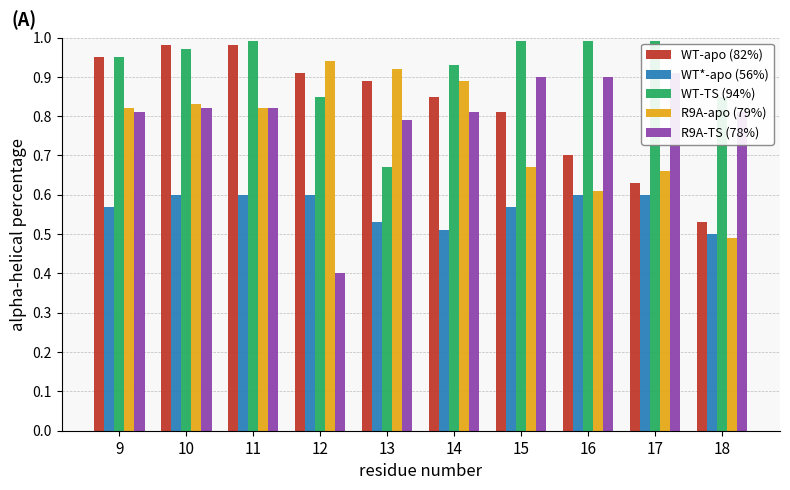

Reading left to right, list all the values displayed in this chart.

WT-apo (82%): 0.9	1.0	1.0	0.9	0.9	0.8	0.8	0.7	0.6	0.5
WT*-apo (56%): 0.6	0.6	0.6	0.6	0.5	0.5	0.6	0.6	0.6	0.5
WT-TS (94%): 0.9	1.0	1.0	0.8	0.7	0.9	1.0	1.0	1.0	0.8
R9A-apo (79%): 0.8	0.8	0.8	0.9	0.9	0.9	0.7	0.6	0.7	0.5
R9A-TS (78%): 0.8	0.8	0.8	0.4	0.8	0.8	0.9	0.9	0.9	0.8